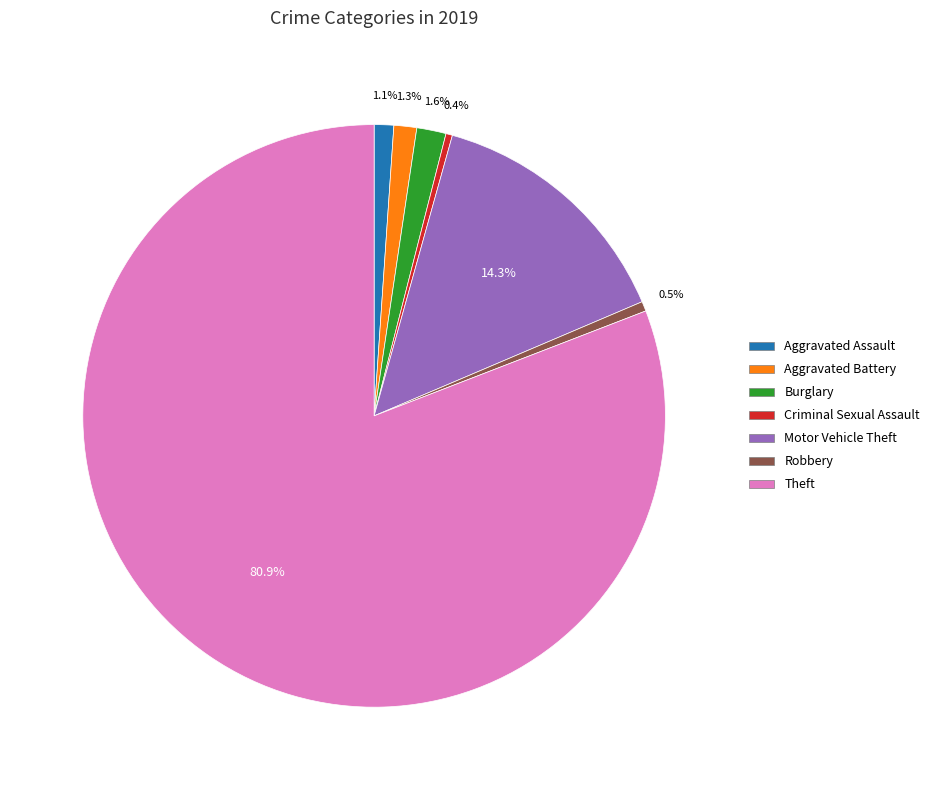

Which slice is the largest?

Theft